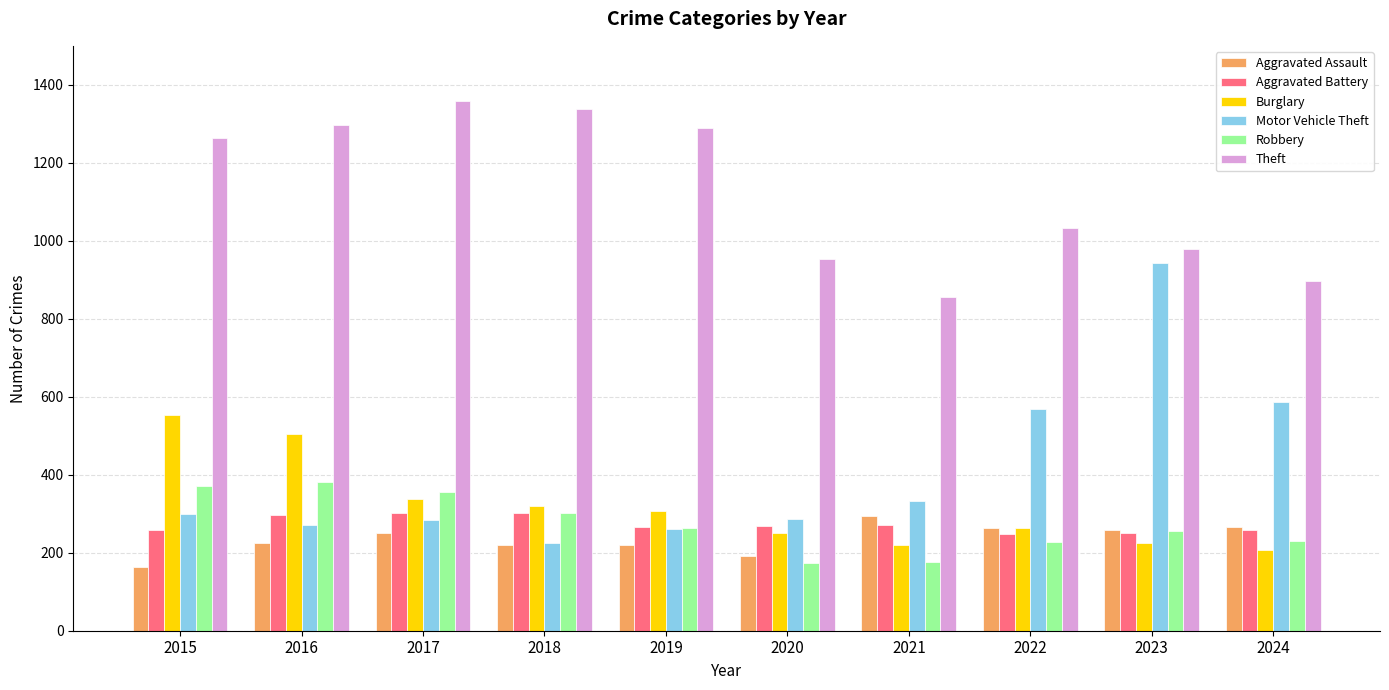

Is it true that Aggravated Assault equals 225 at 2016?

True